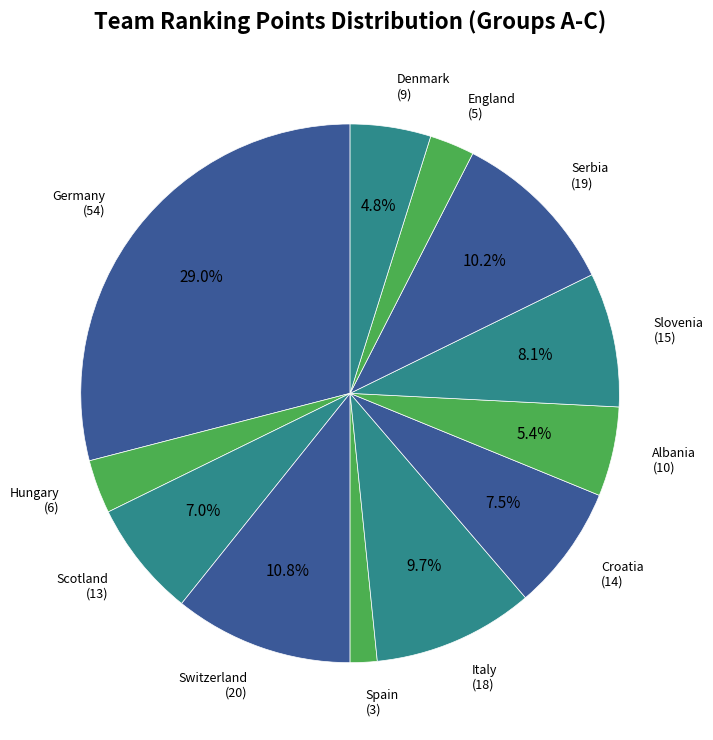

Rank the categories by value from highest to lowest.

Germany, Switzerland, Serbia, Italy, Slovenia, Croatia, Scotland, Albania, Denmark, Hungary, England, Spain